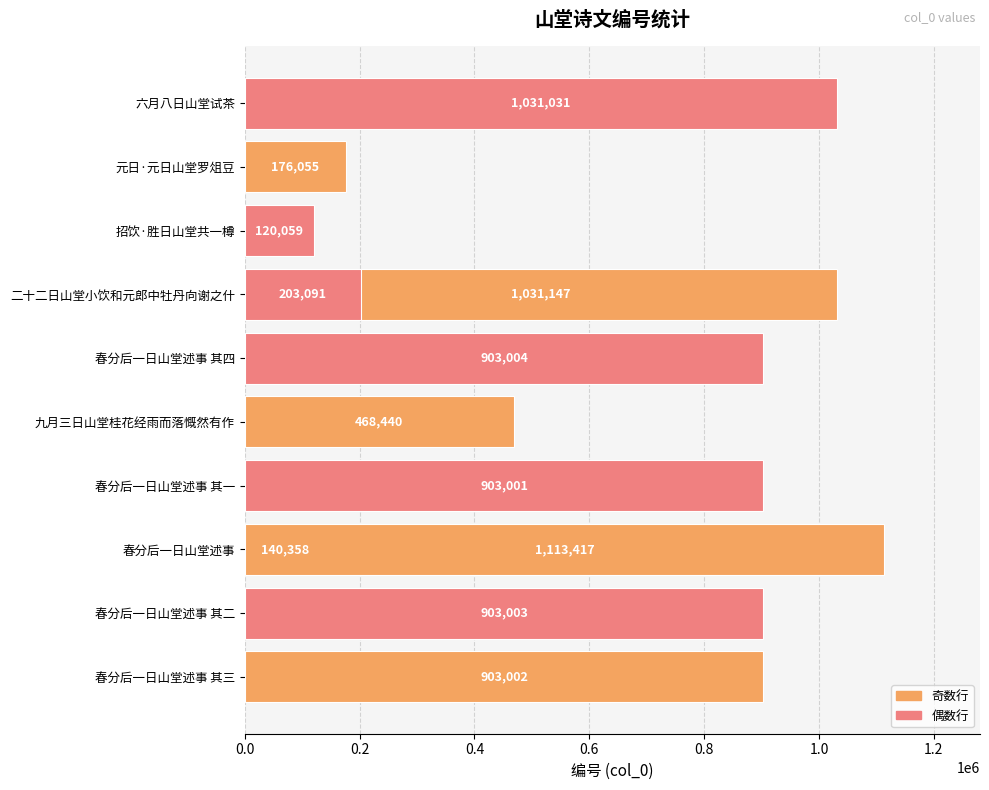

Is it true that the value at 元日·元日山堂罗俎豆 is 119687?

False